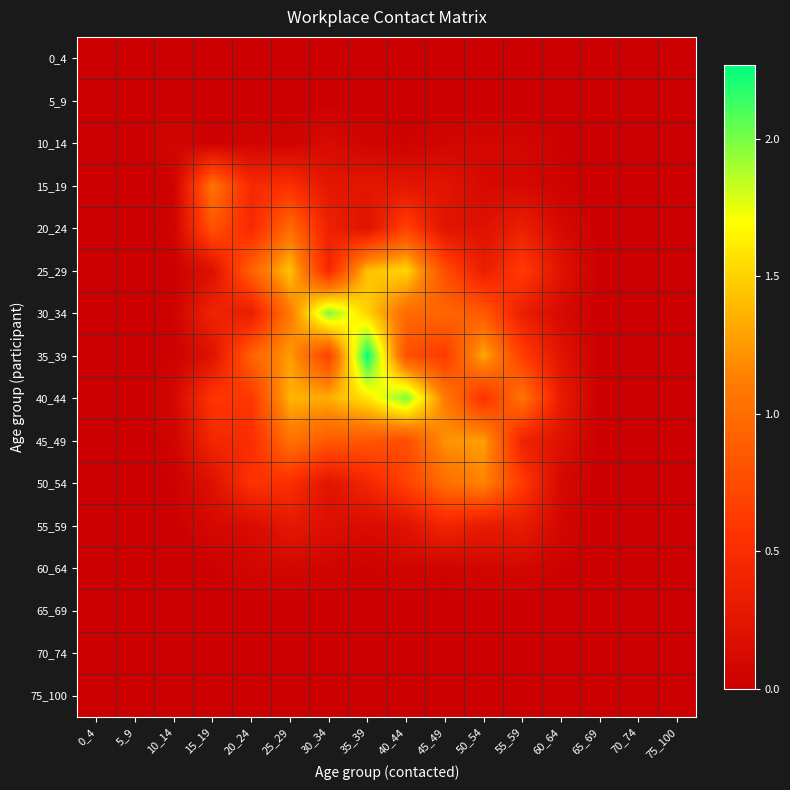

What is the spread (max minus min) of values at 15_19?

1.0